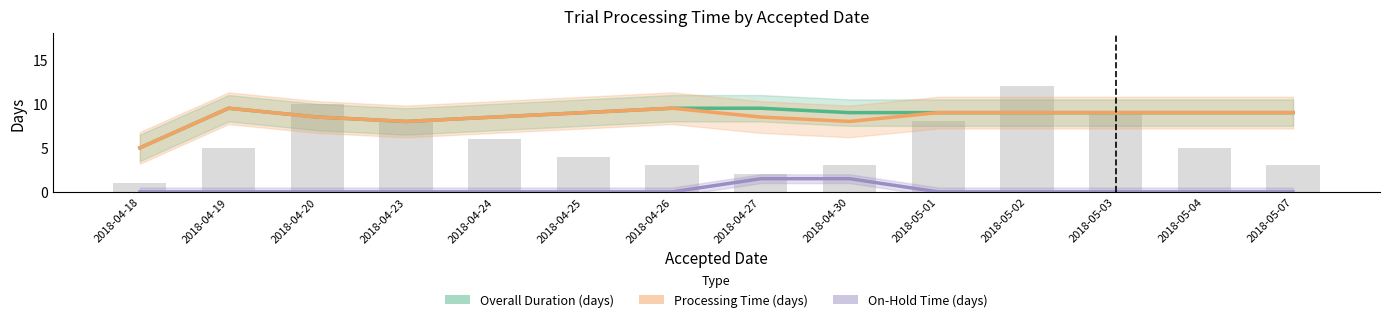

What position from the left is 2018-05-04?

13